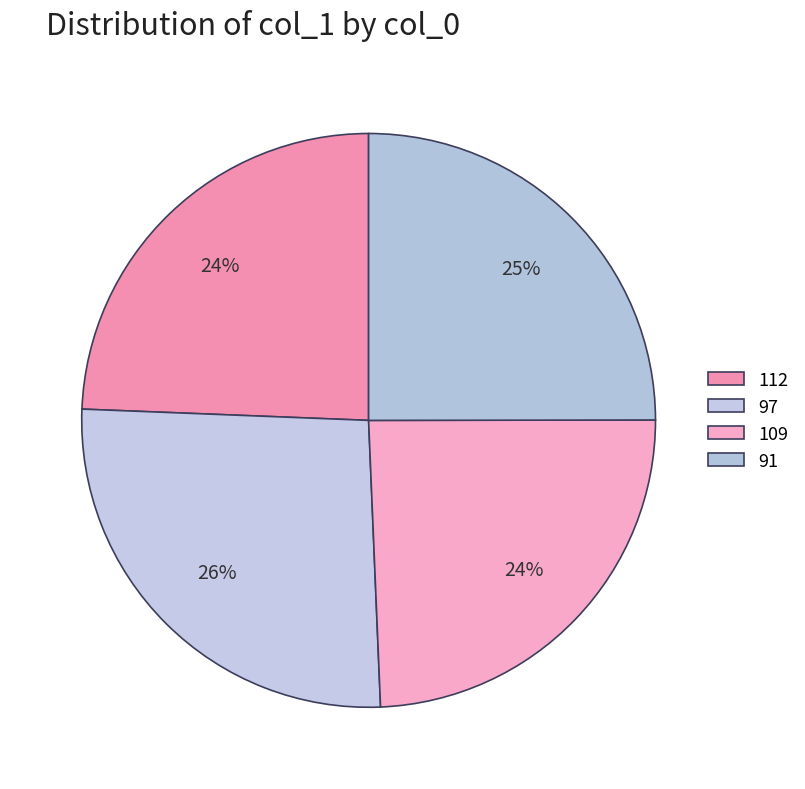

Which category has the smallest portion of the pie?

109